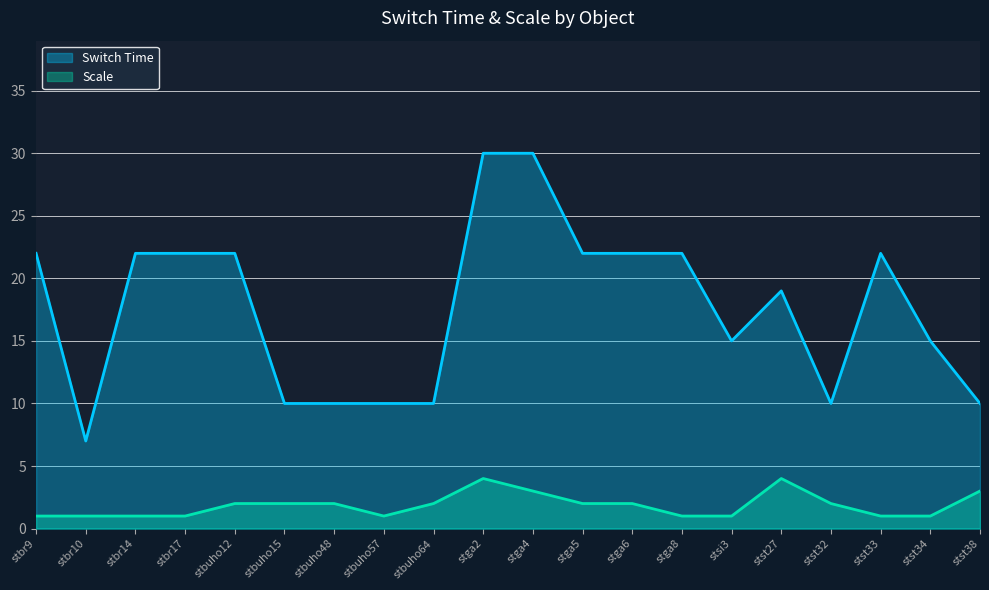

Which series has the largest total across all categories?

Switch Time